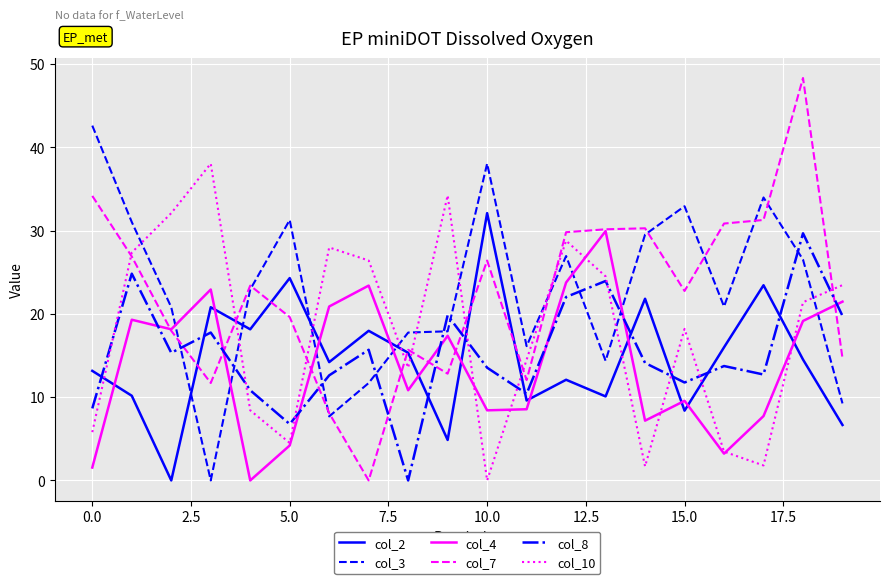

In col_10, how many points are higher than both neighbors (excluding endpoints)?

5